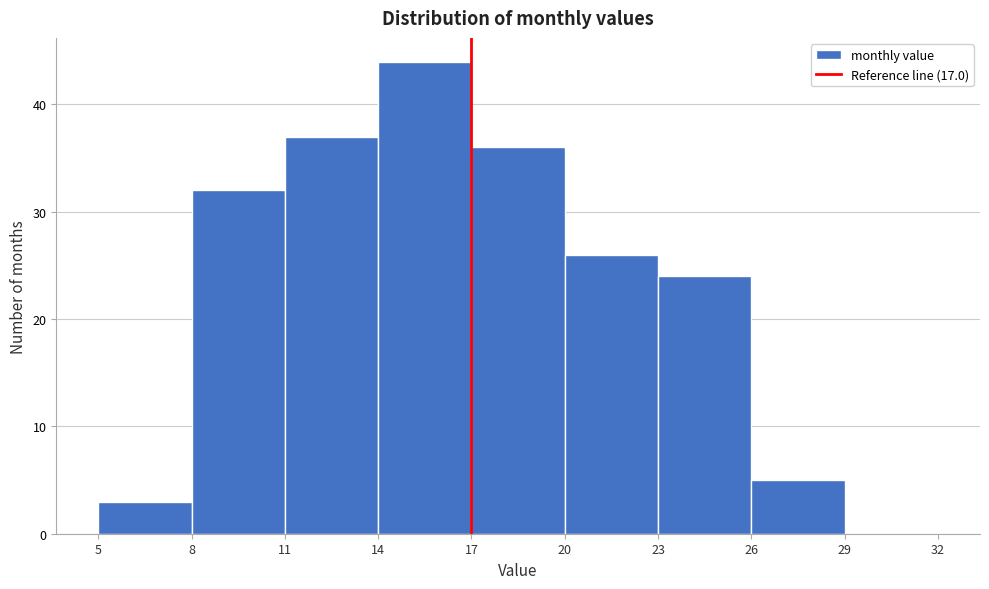

How tall is the bar that spans 20 to 23 on the x-axis? The values are not printed on the chart, so give them approximately, as read against the axis.

26